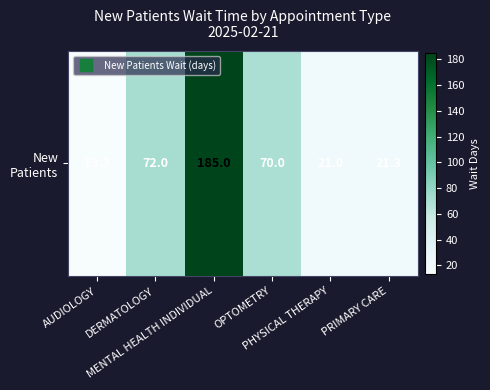

Reading left to right, transcribe all the data shown in this chart.

AUDIOLOGY=13.3	DERMATOLOGY=72.0	MENTAL HEALTH INDIVIDUAL=185.0	OPTOMETRY=70.0	PHYSICAL THERAPY=21.0	PRIMARY CARE=21.3